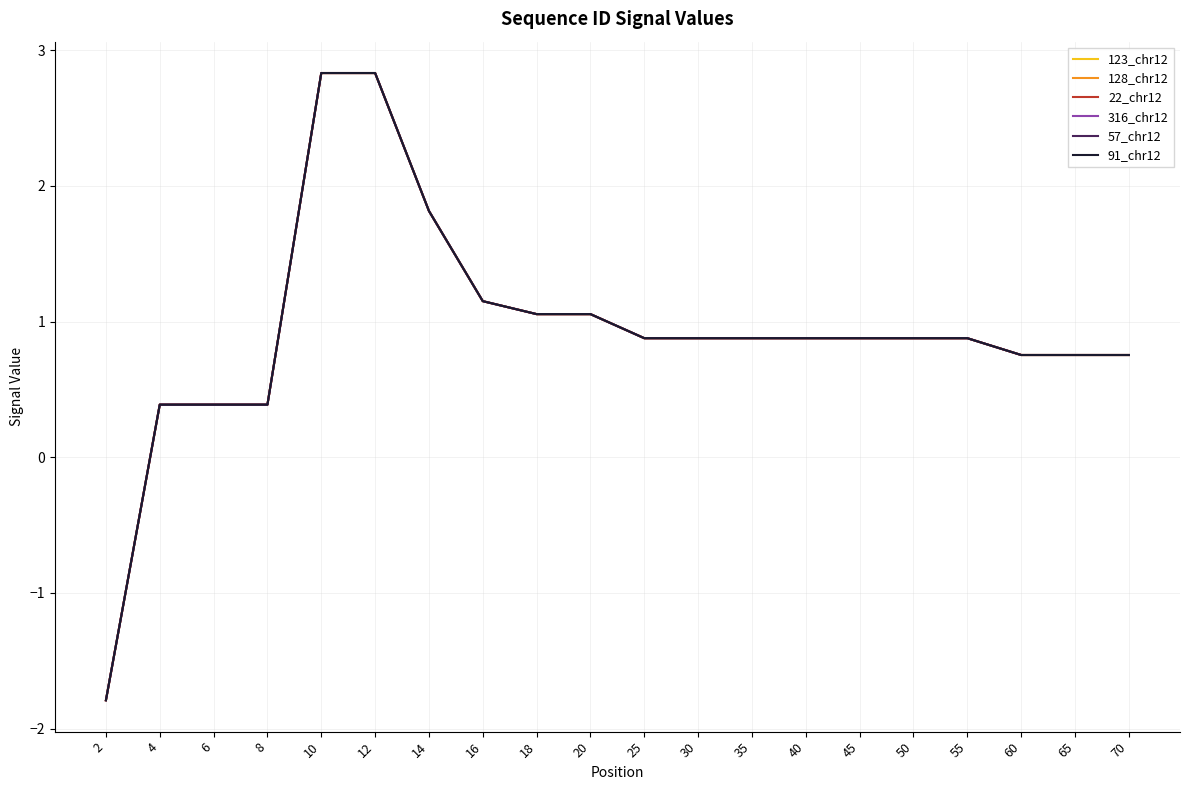

Does the chart have visible grid lines?

Yes